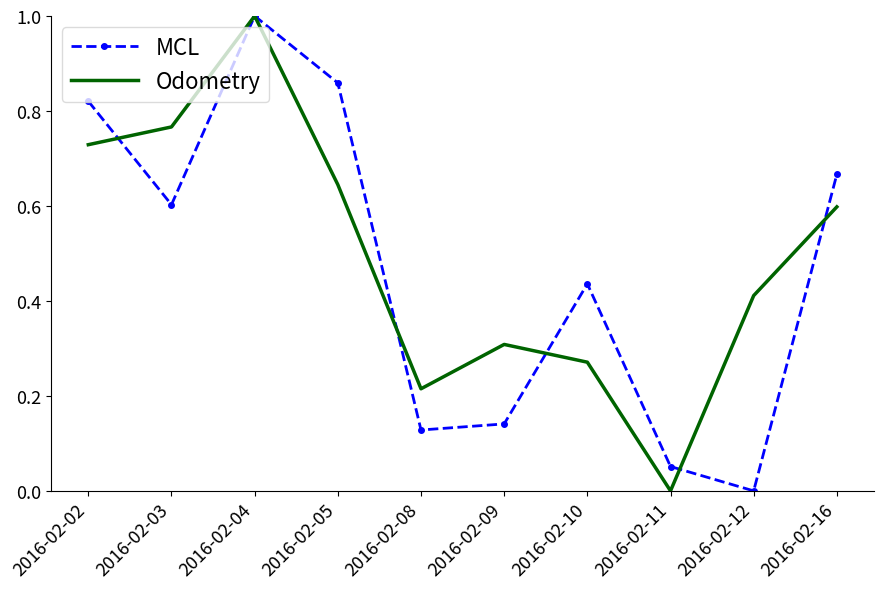

At which category is the sum across all series the highest?

2016-02-04